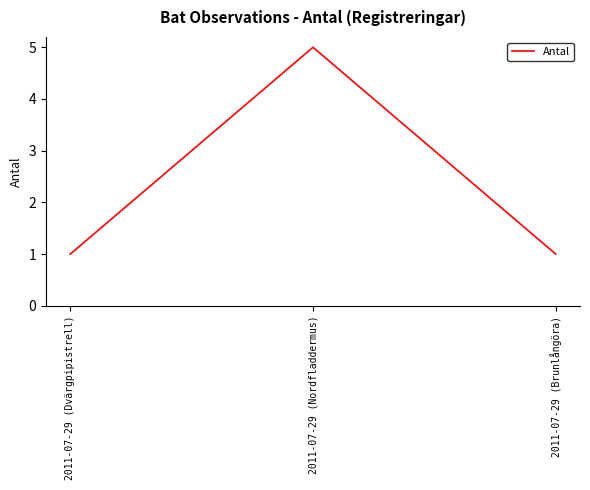

Is it true that the value at 2011-07-29 (Dvärgpipistrell) is 1?

True